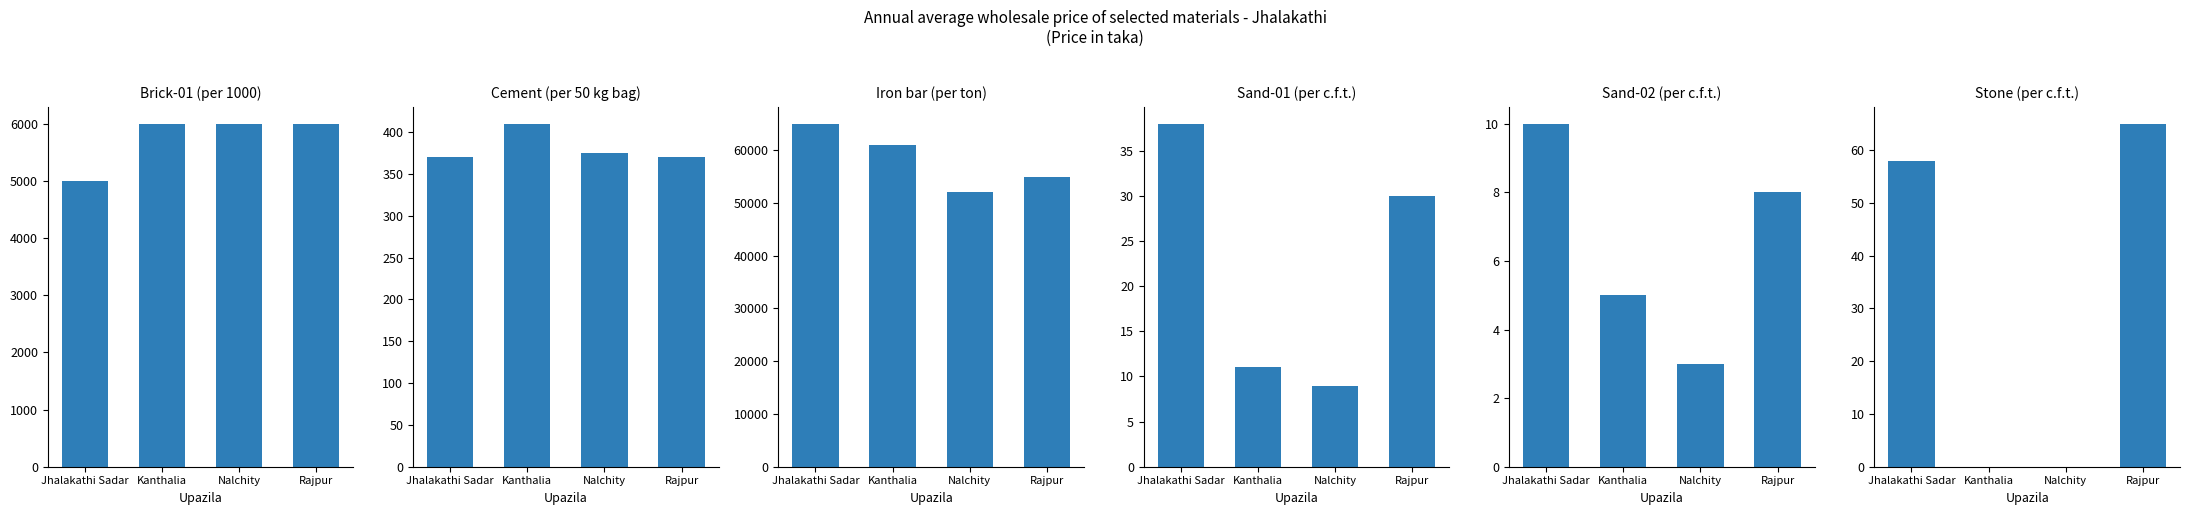

At which category does the chart reach its peak across all series?

Jhalakathi Sadar